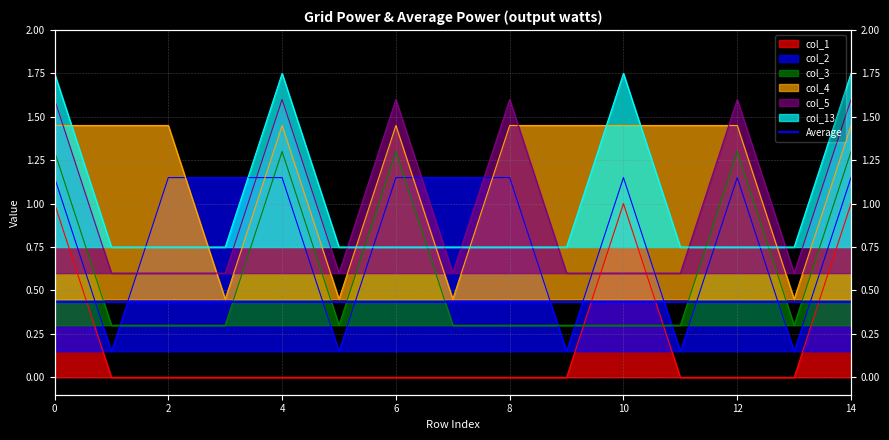

Which series has the largest range (max minus min)?

col_1